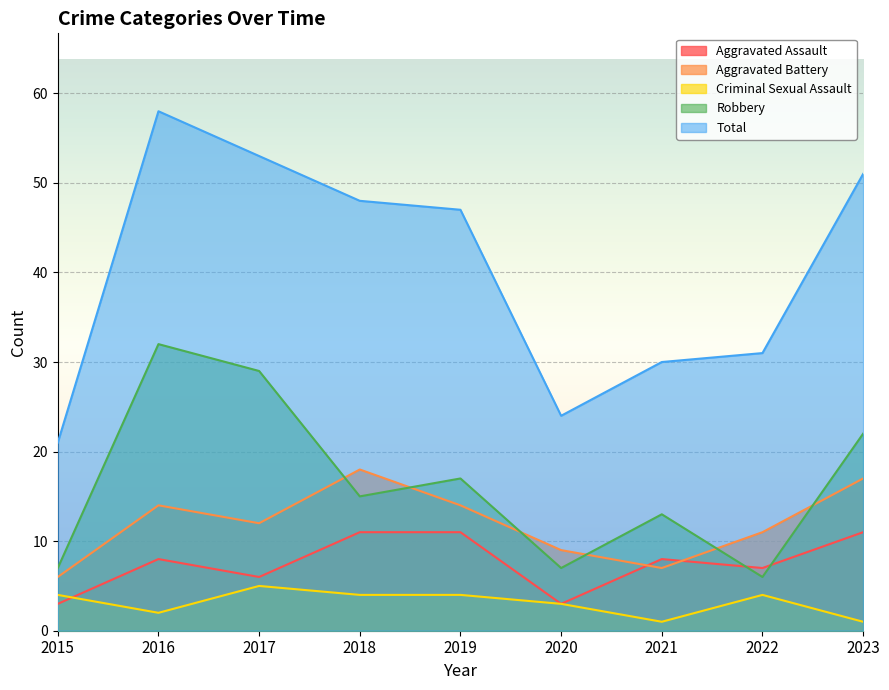

Which series changed the most between 2017 and 2018?

Robbery